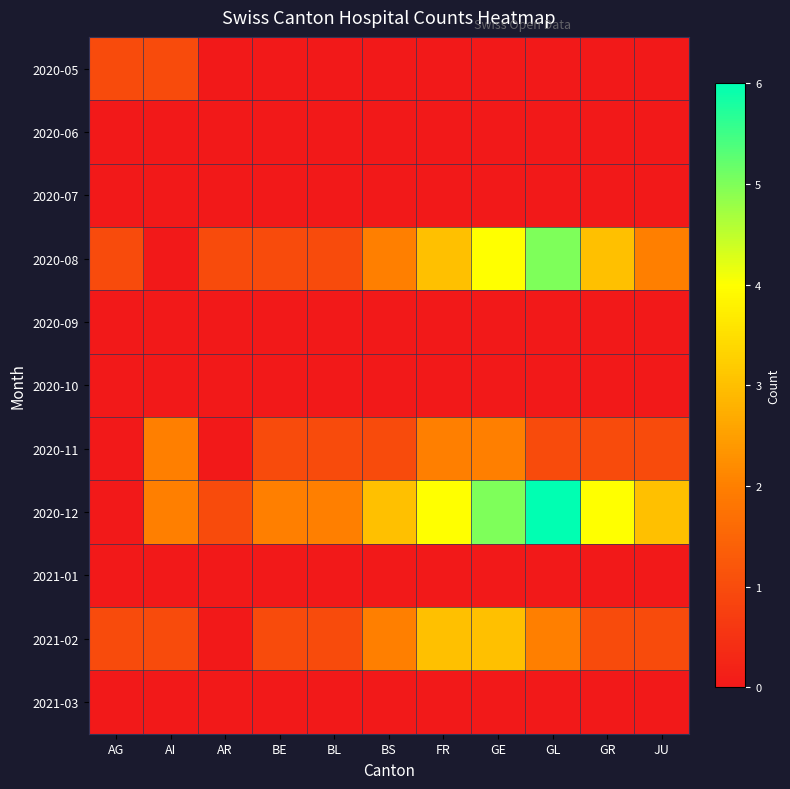

Reading left to right, list all the values displayed in this chart.

2020-05: AG=1	AI=1	AR=0	BE=0	BL=0	BS=0	FR=0	GE=0	GL=0	GR=0	JU=0
2020-06: AG=0	AI=0	AR=0	BE=0	BL=0	BS=0	FR=0	GE=0	GL=0	GR=0	JU=0
2020-07: AG=0	AI=0	AR=0	BE=0	BL=0	BS=0	FR=0	GE=0	GL=0	GR=0	JU=0
2020-08: AG=1	AI=0	AR=1	BE=1	BL=1	BS=2	FR=3	GE=4	GL=5	GR=3	JU=2
2020-09: AG=0	AI=0	AR=0	BE=0	BL=0	BS=0	FR=0	GE=0	GL=0	GR=0	JU=0
2020-10: AG=0	AI=0	AR=0	BE=0	BL=0	BS=0	FR=0	GE=0	GL=0	GR=0	JU=0
2020-11: AG=0	AI=2	AR=0	BE=1	BL=1	BS=1	FR=2	GE=2	GL=1	GR=1	JU=1
2020-12: AG=0	AI=2	AR=1	BE=2	BL=2	BS=3	FR=4	GE=5	GL=6	GR=4	JU=3
2021-01: AG=0	AI=0	AR=0	BE=0	BL=0	BS=0	FR=0	GE=0	GL=0	GR=0	JU=0
2021-02: AG=1	AI=1	AR=0	BE=1	BL=1	BS=2	FR=3	GE=3	GL=2	GR=1	JU=1
2021-03: AG=0	AI=0	AR=0	BE=0	BL=0	BS=0	FR=0	GE=0	GL=0	GR=0	JU=0